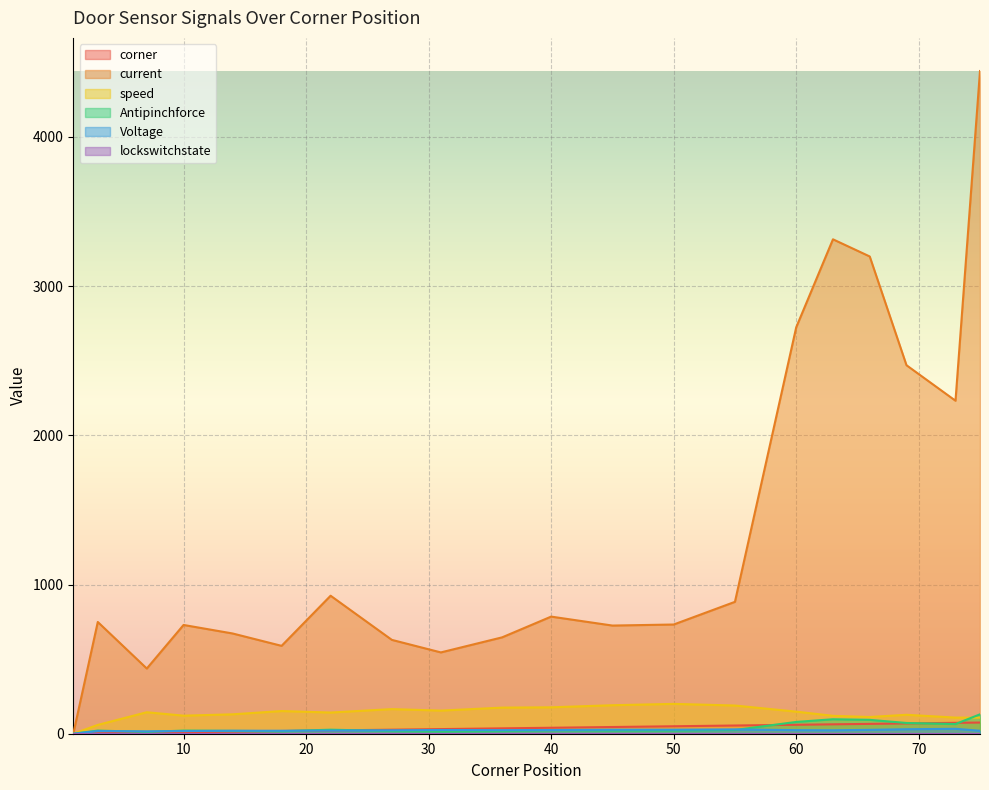

What is the value of the speed point at the 11th from the left?

177